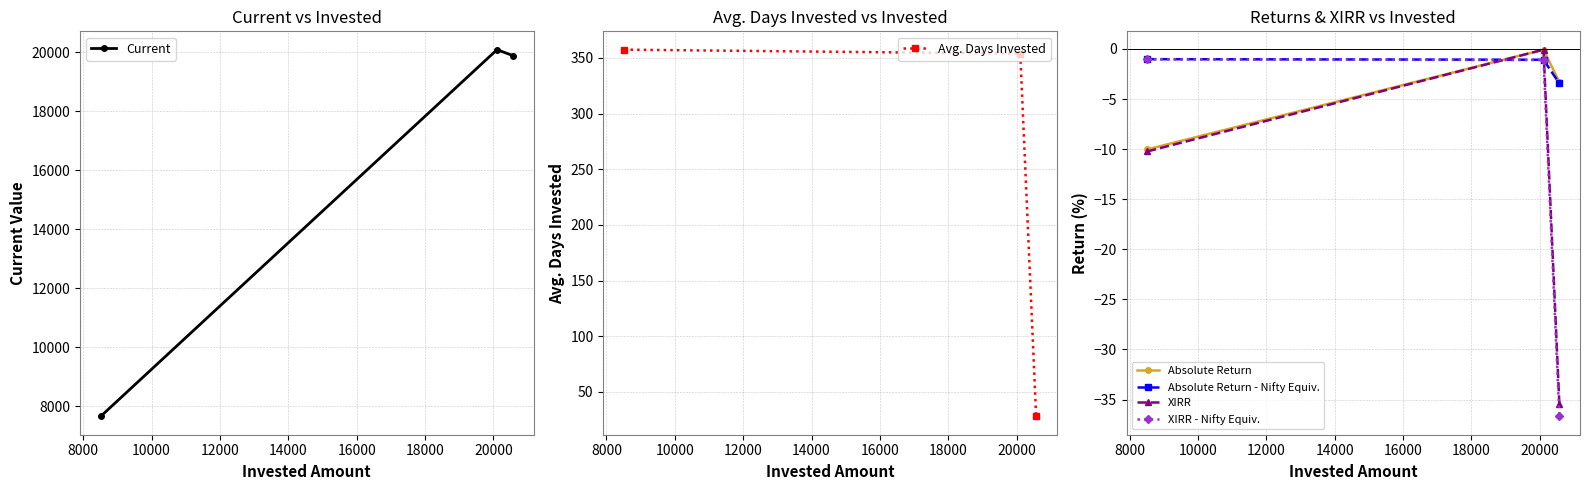

What is the maximum value shown in the chart?

20093.8